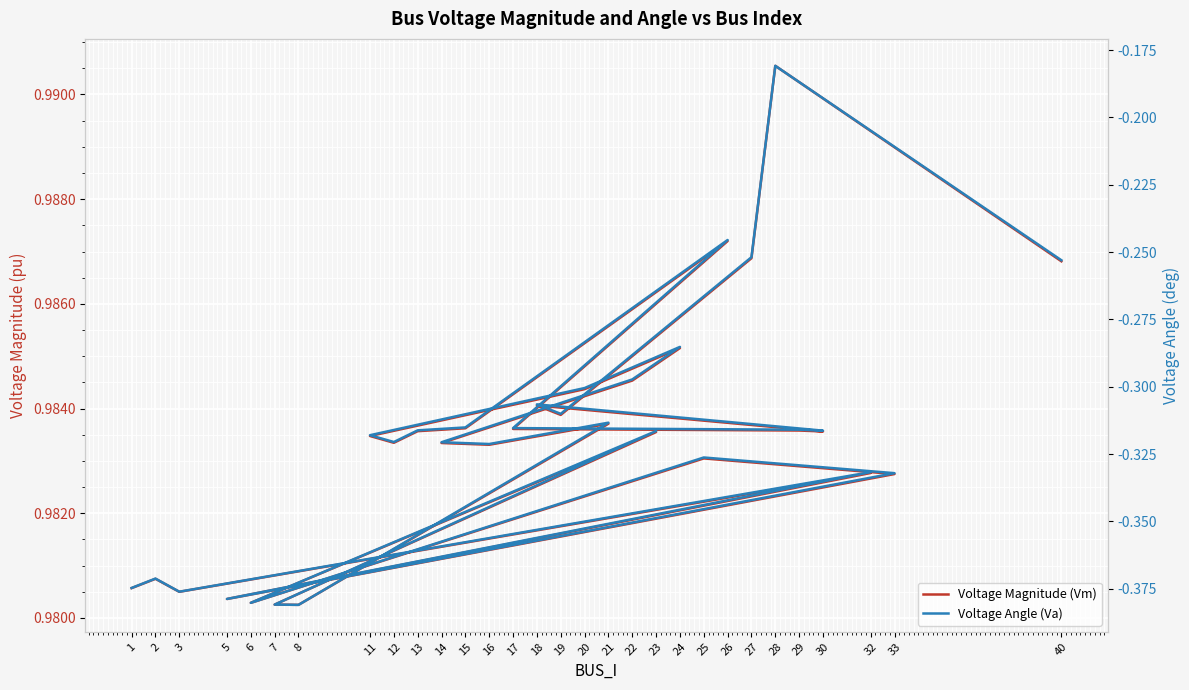

True or false: Voltage Angle (Va) has more than 1 interior local peaks.

True